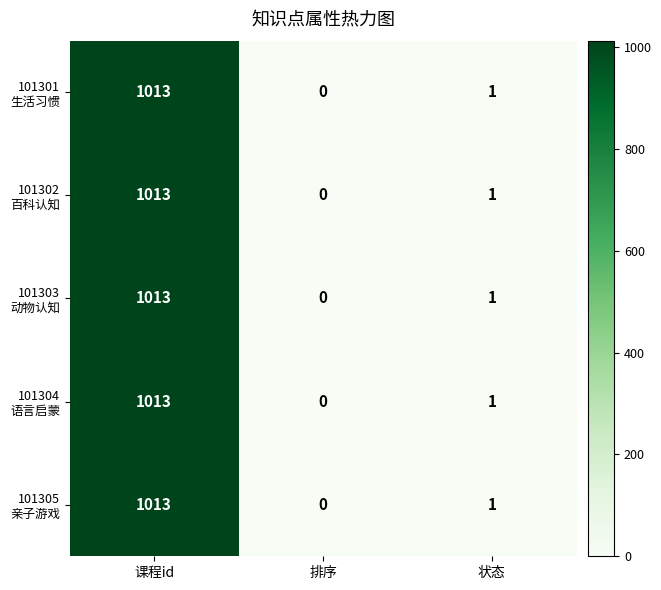

At which category does the chart reach its peak across all series?

课程id